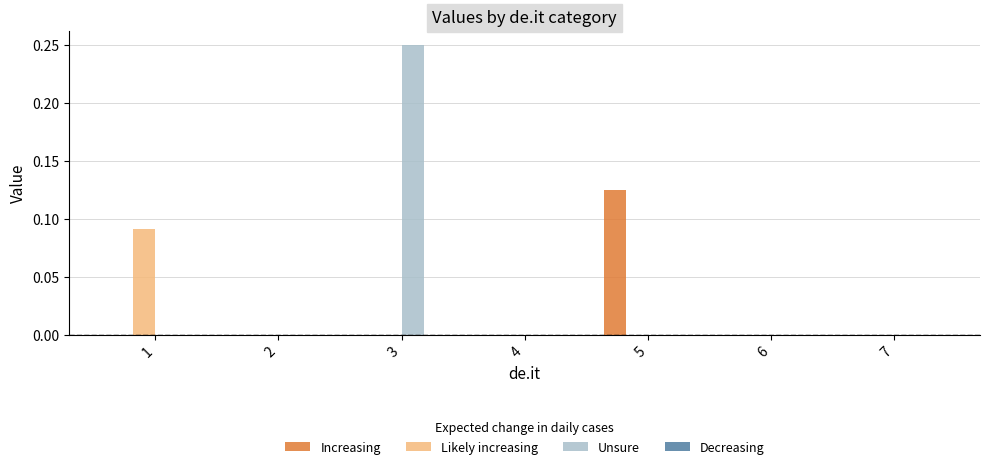

Which label corresponds to the largest value in the chart?

3